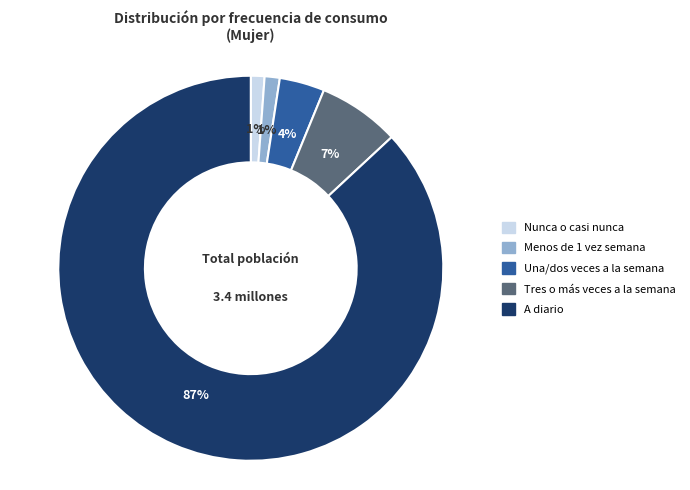

What percentage is the Una/dos veces a la semana slice, to the nearest percent?

4%